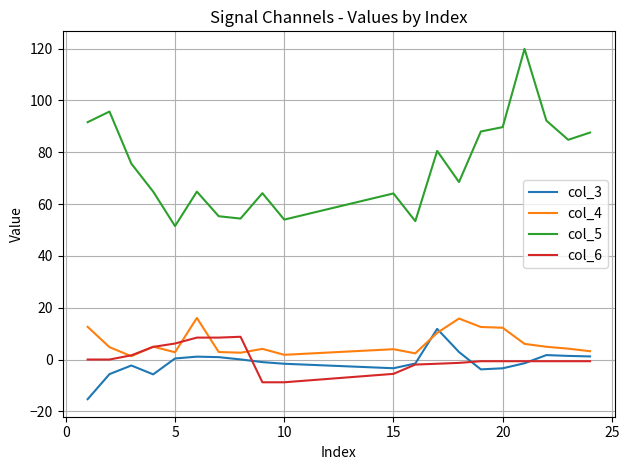

True or false: col_5 and col_6 intersect in this chart.

False